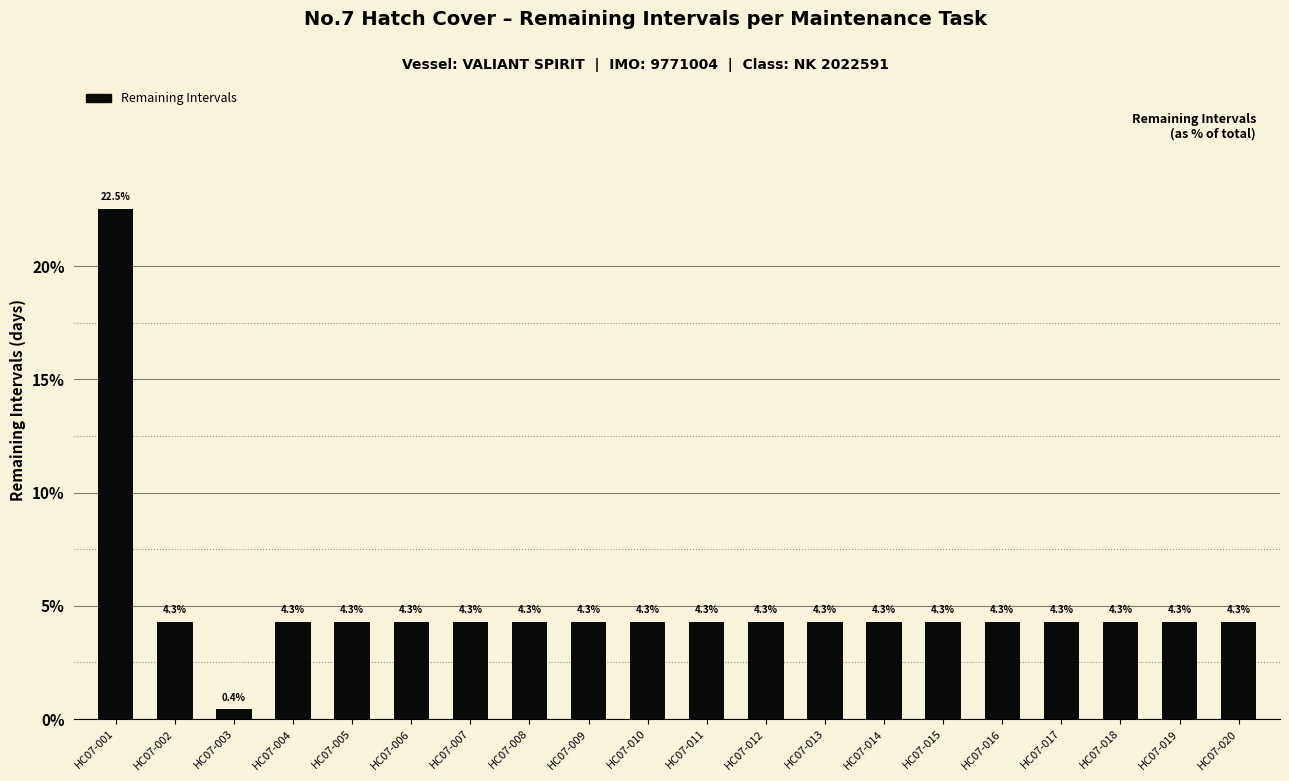

Reading left to right, what are all the values shown in this chart?

22.5	4.3	0.4	4.3	4.3	4.3	4.3	4.3	4.3	4.3	4.3	4.3	4.3	4.3	4.3	4.3	4.3	4.3	4.3	4.3